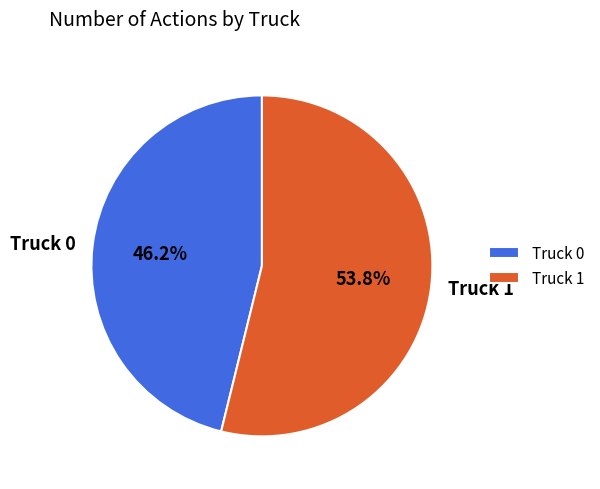

What is the ratio of the value at Truck 0 to the value at Truck 1?

0.9